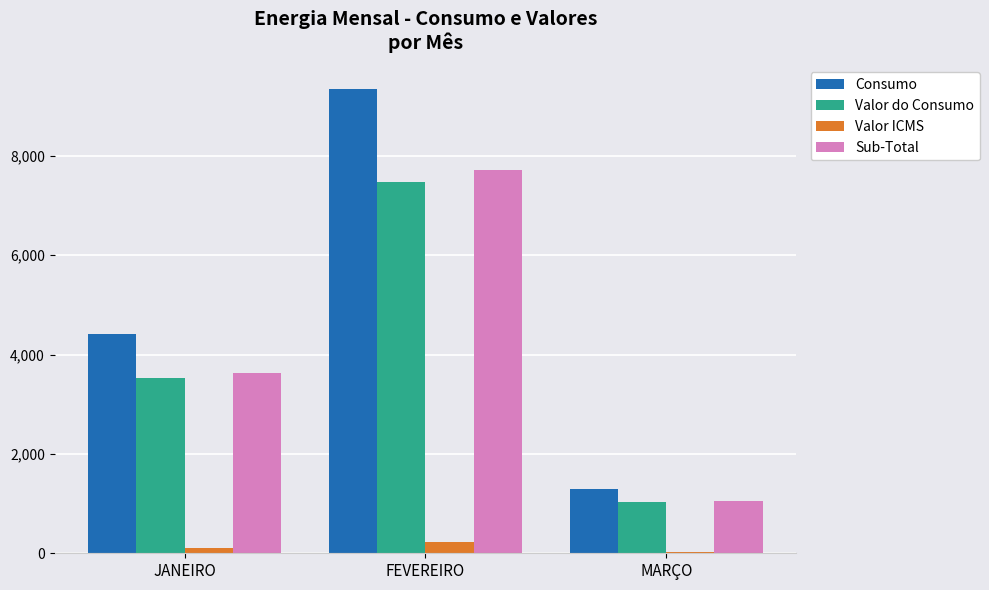

Reading right to left, extract all data points from this chart.

Consumo: 1284.0	9353.0	4414.0
Valor do Consumo: 1027.2	7482.4	3531.2
Valor ICMS: 30.8	224.5	105.9
Sub-Total: 1058.0	7706.9	3637.1